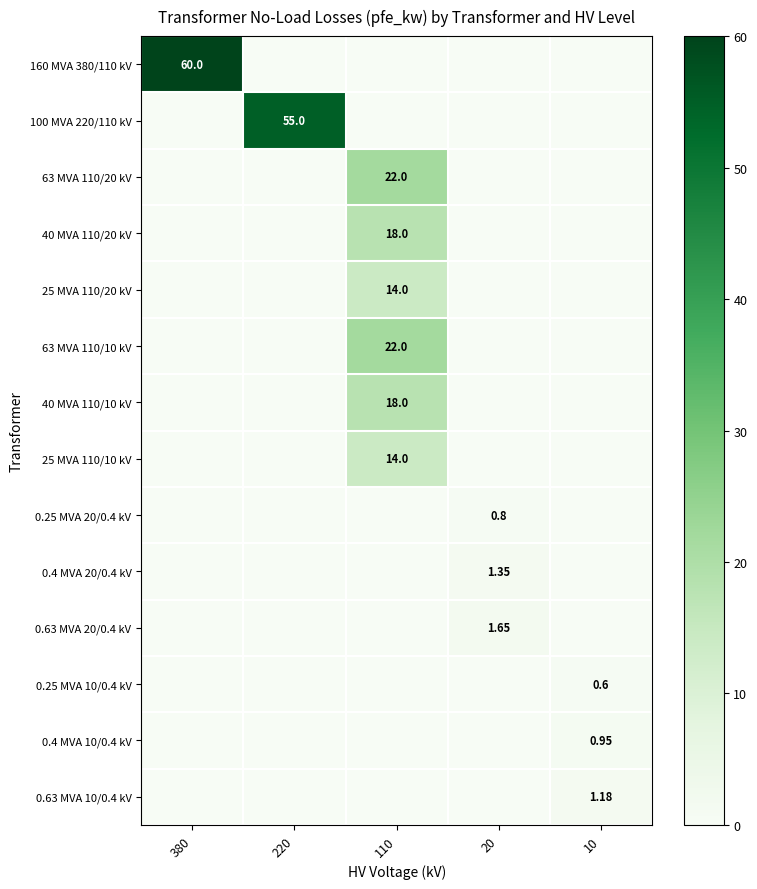

How many positive values does the 0.4 MVA 10/0.4 kV series have?

1